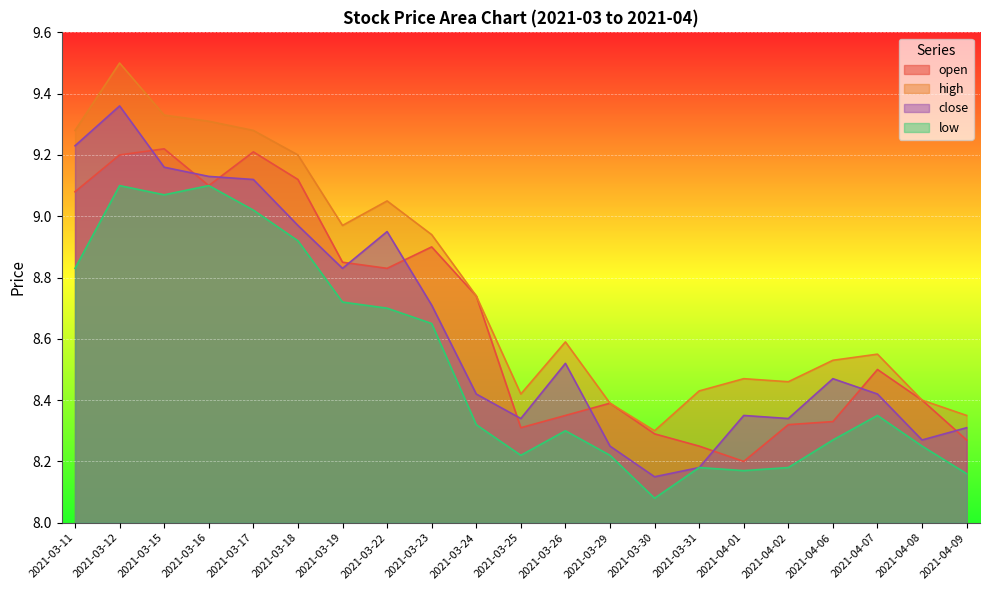

How many data points does each series have?

21